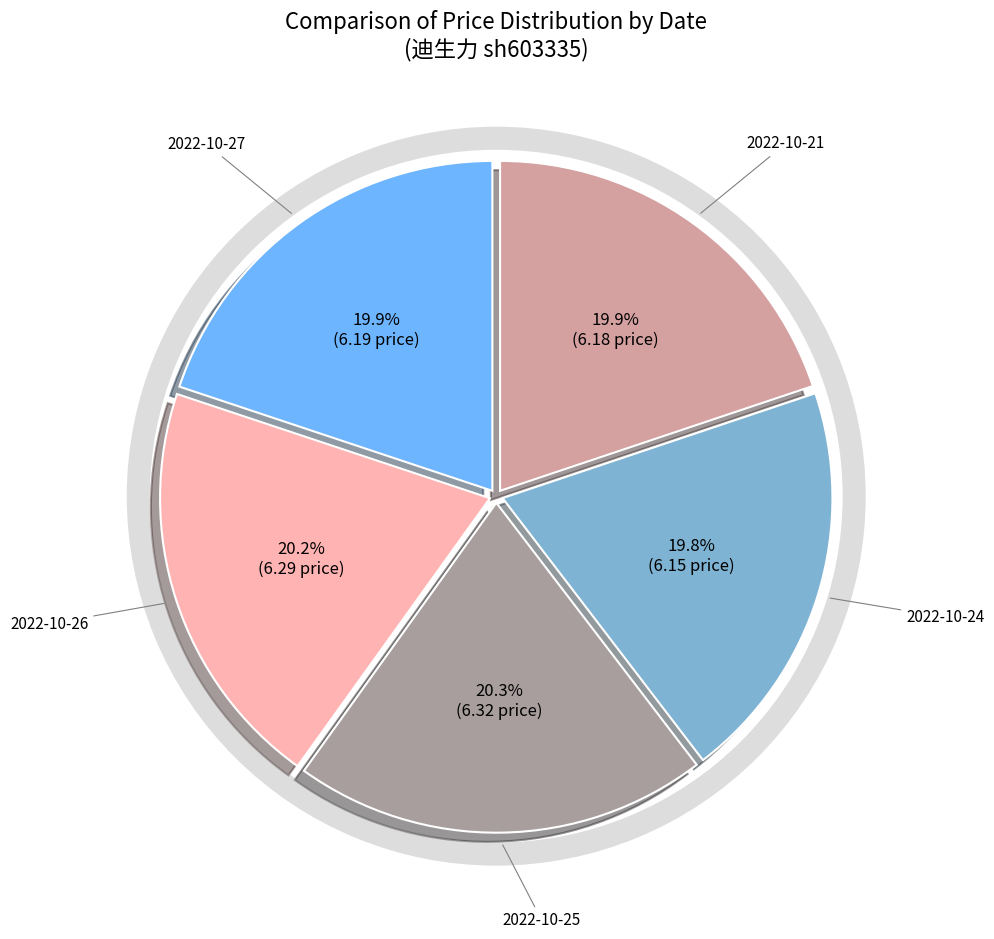

How many segments does this pie chart have?

5